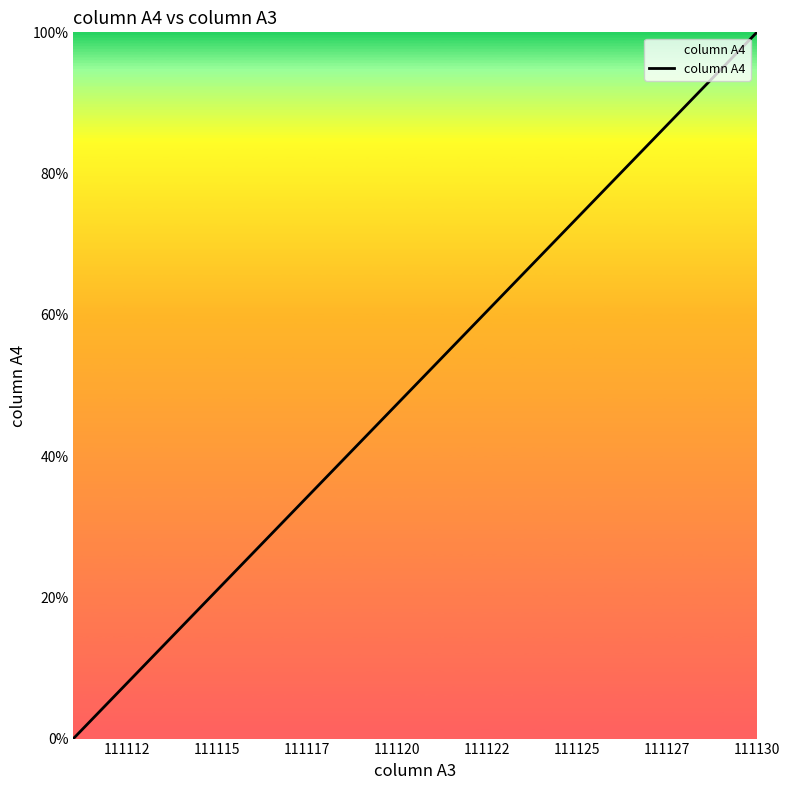

What is the difference between the maximum and minimum values?

100.0